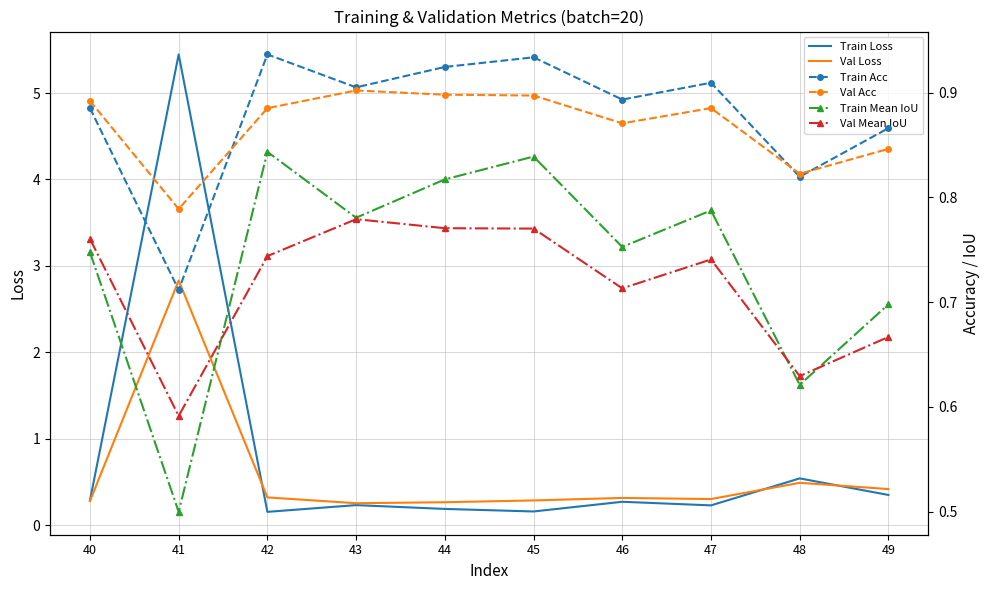

How many lines are shown in the chart?

6